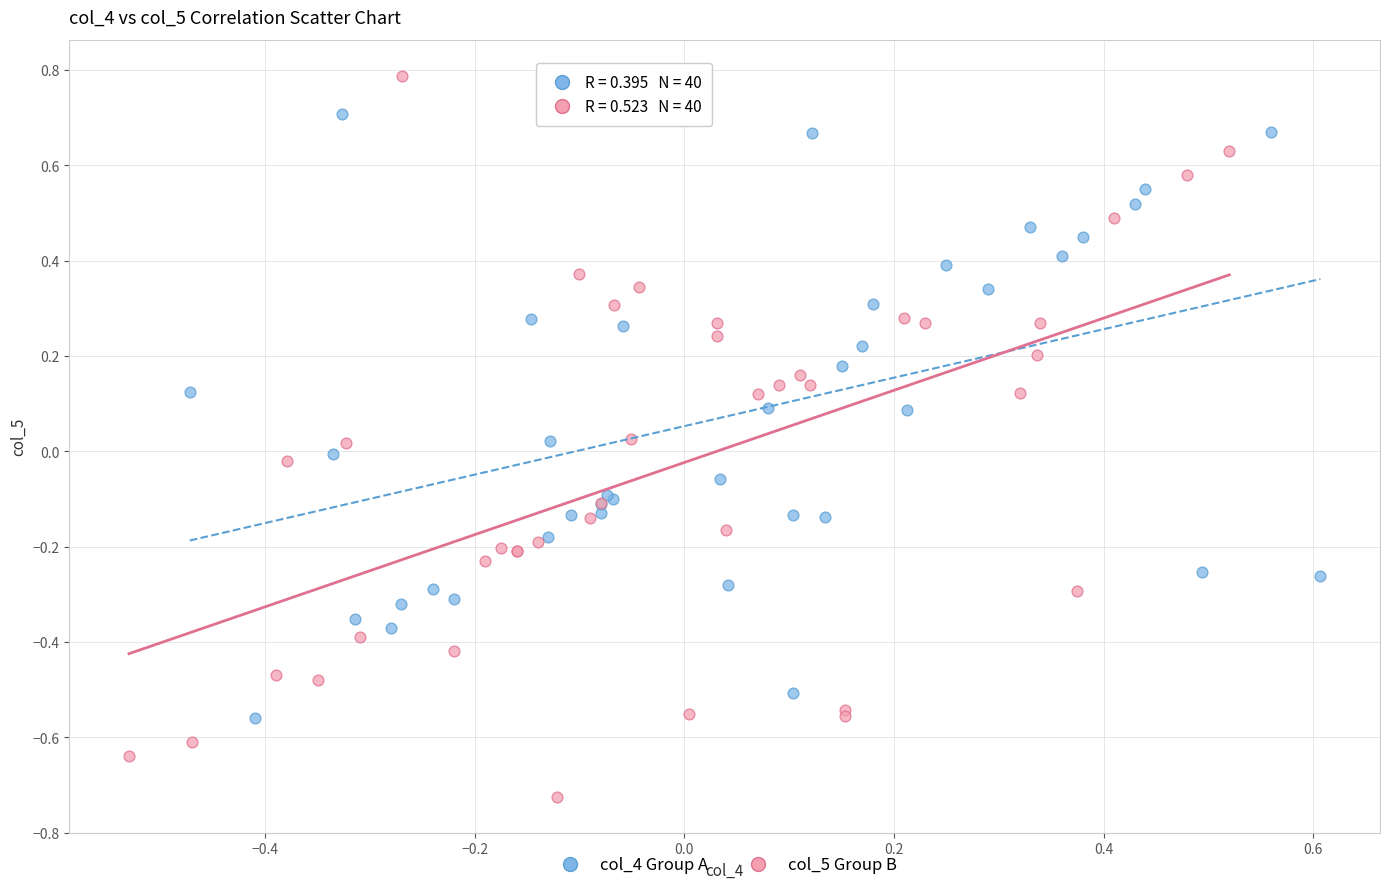

Which series has the widest spread of Y values?

col_5 Group B